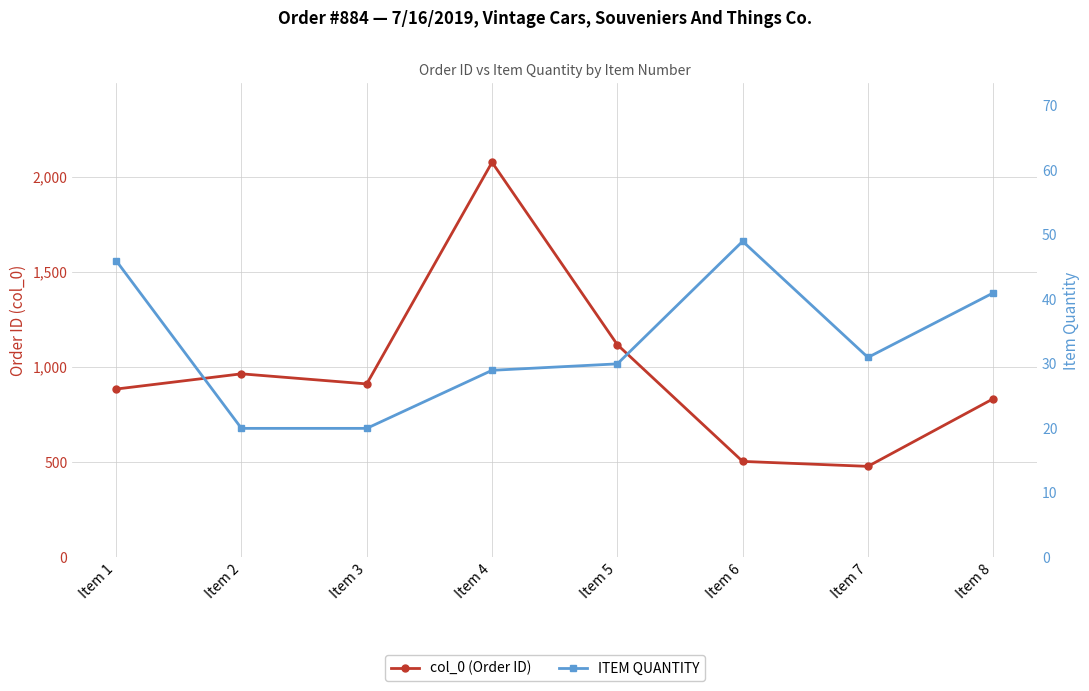

At which label is ITEM QUANTITY closest to 34?

Item 7